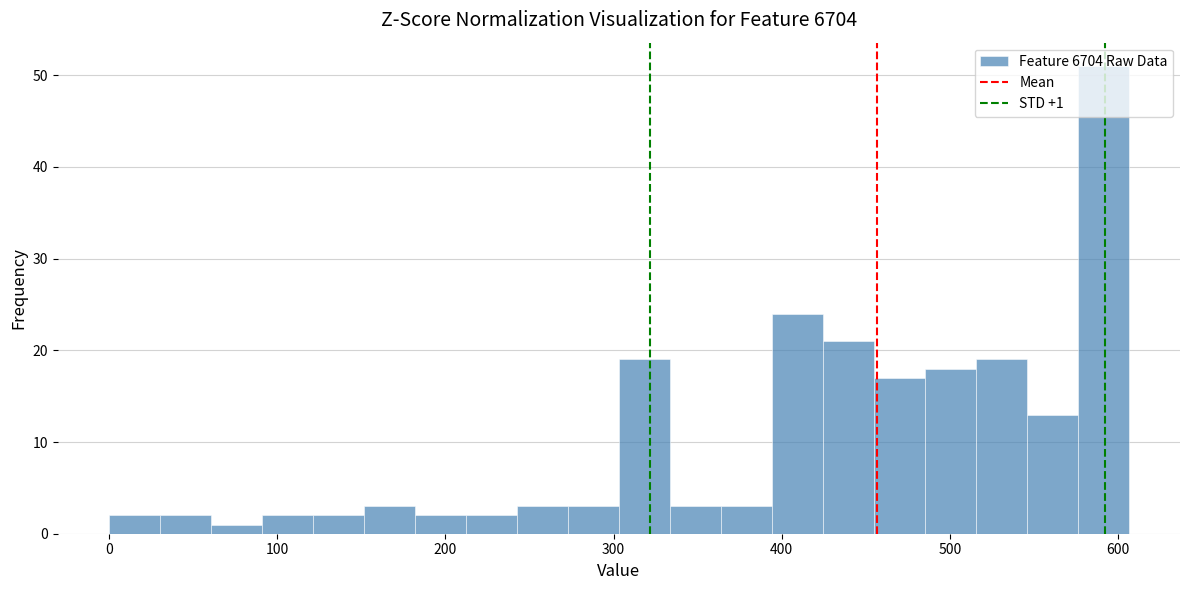

Around what value on the x-axis is the tallest bar? Give the approximate position of its centre, as read against the axis.

590